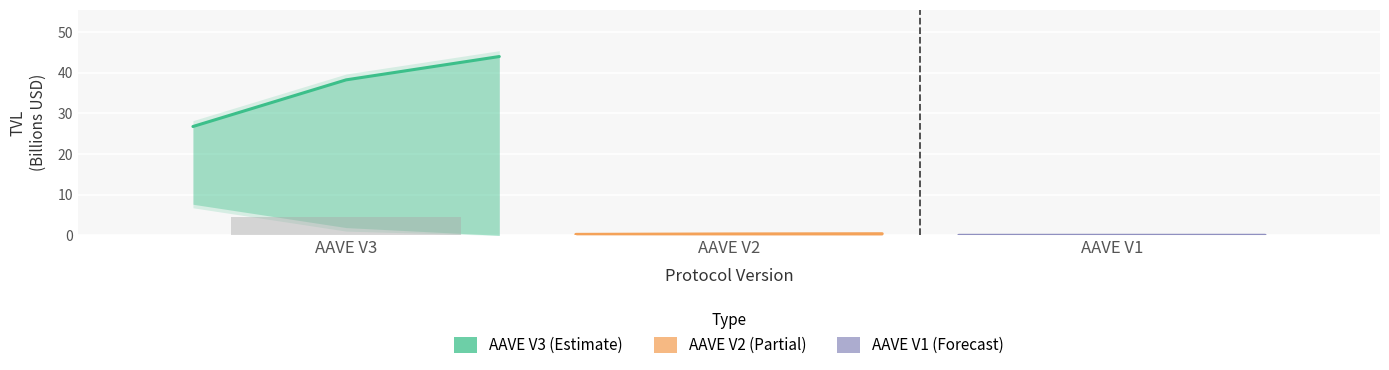

Rank the series at AAVE V1 from highest to lowest value.

AAVE V3, AAVE V2, AAVE V1